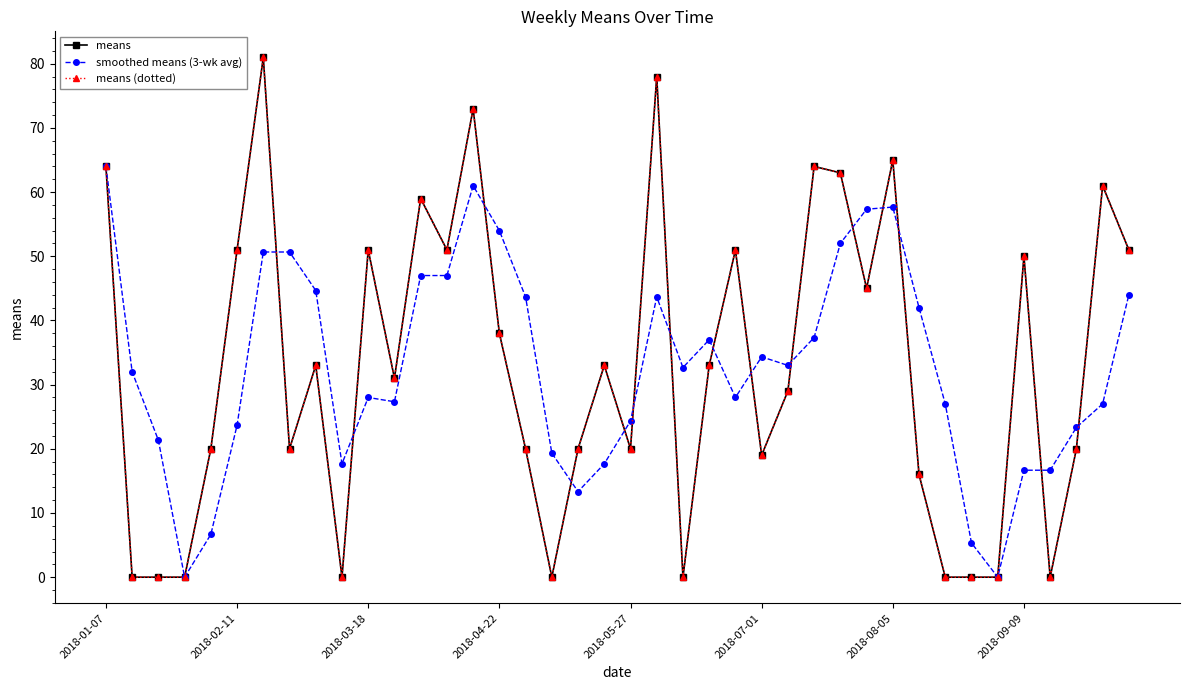

At how many categories does at least one series exceed 45?

18